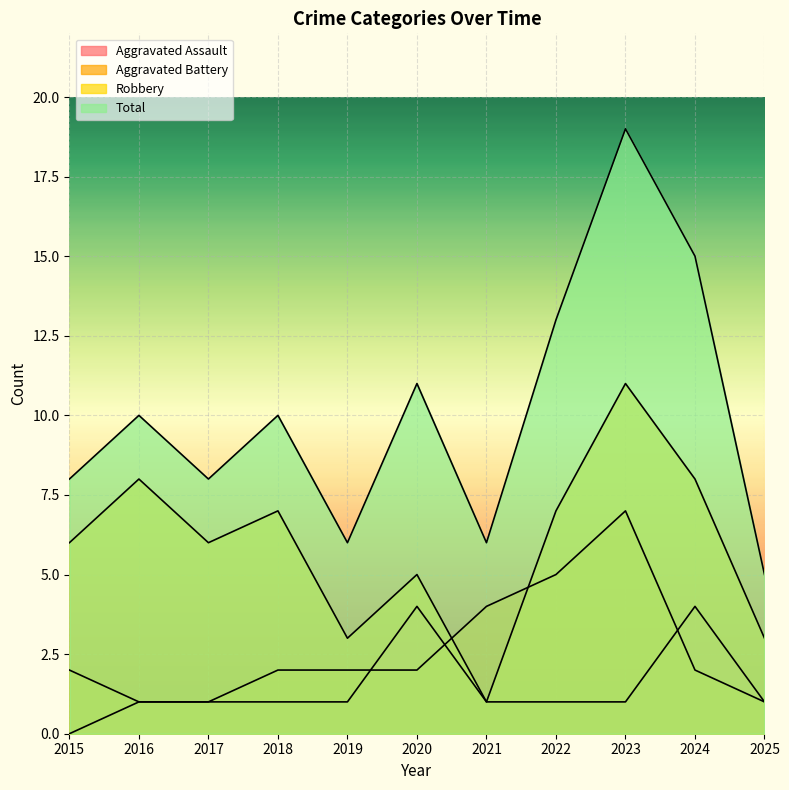

Does the chart display data point markers on the line(s)?

No